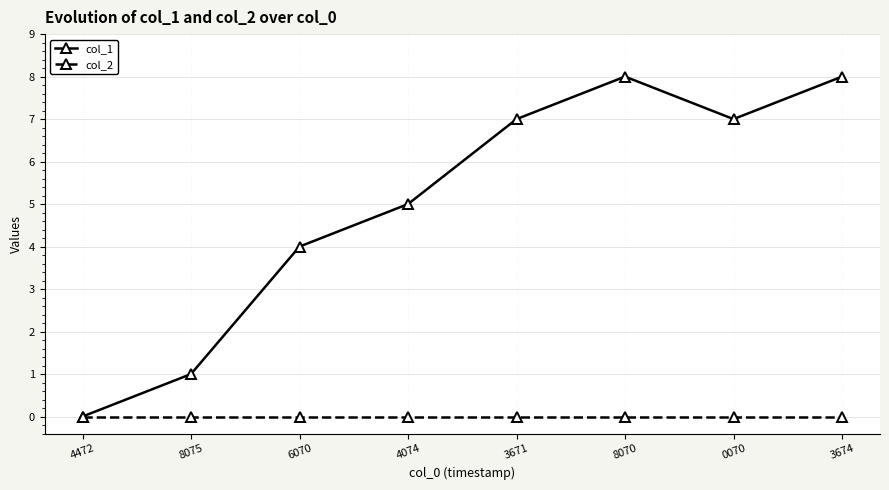

Reading right to left, what are all the values shown in this chart?

col_1: 8	7	8	7	5	4	1	0
col_2: 0	0	0	0	0	0	0	0